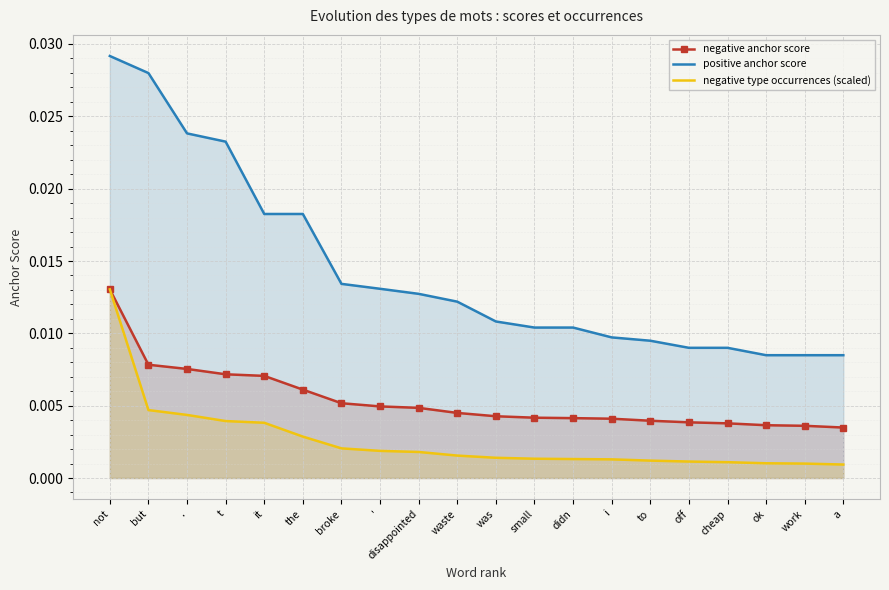

True or false: negative anchor score and positive anchor score cross at least once.

False